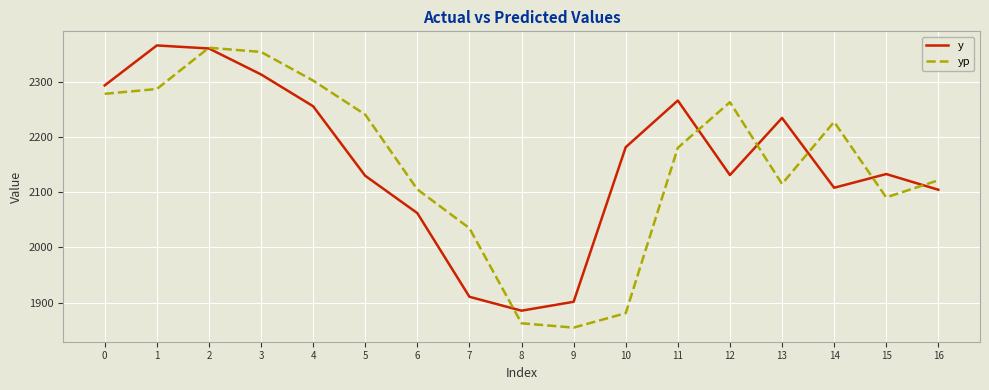

Where is yp nearest to the value 2108?

6